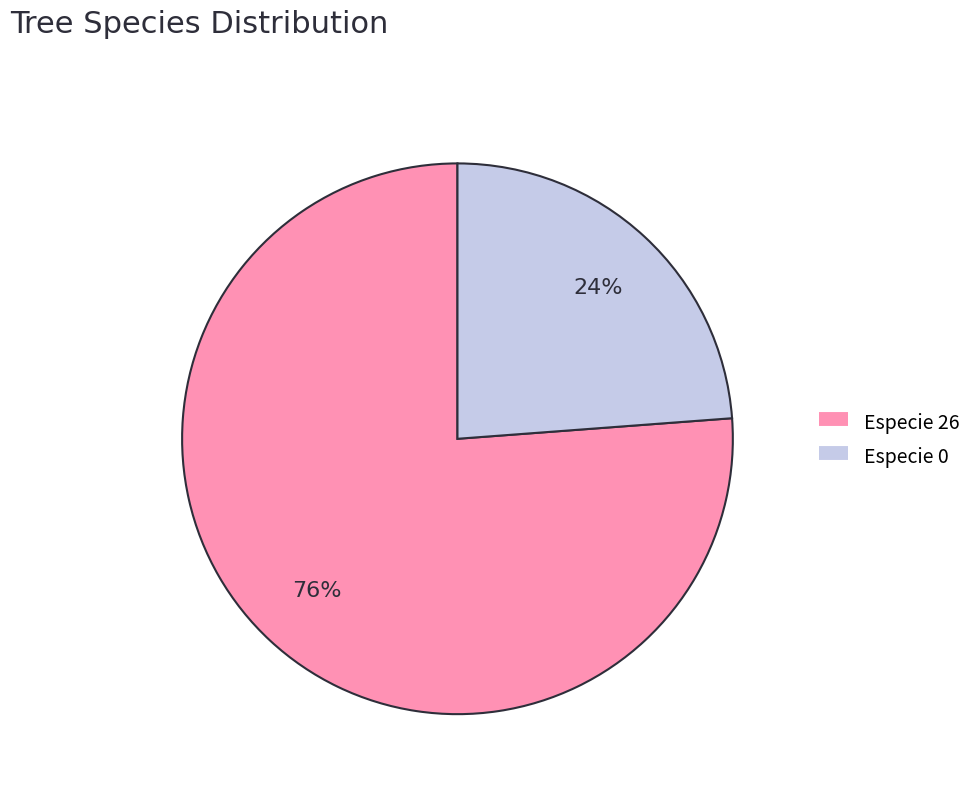

Is there a majority slice in this chart?

Yes